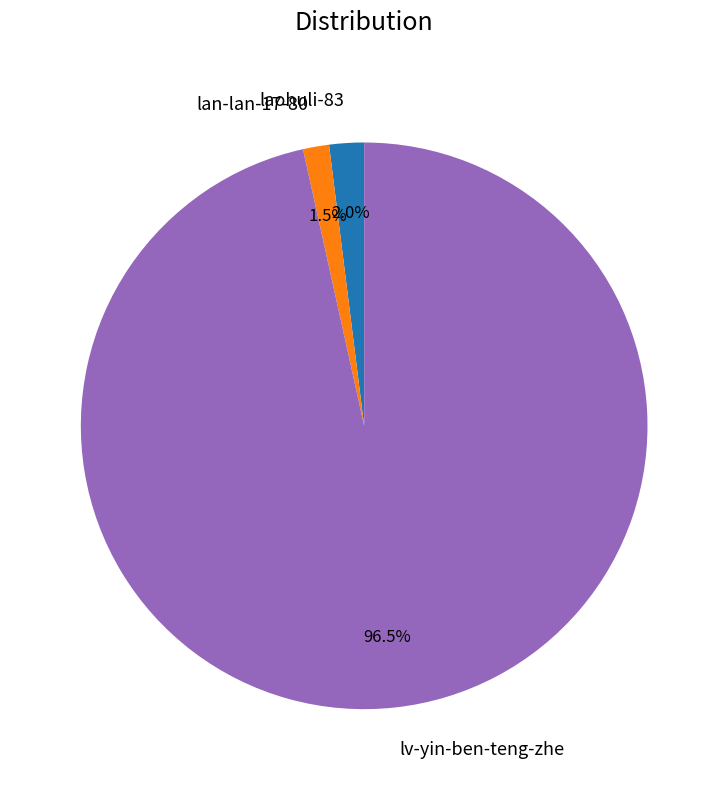

Which category has the biggest portion of the pie?

lv-yin-ben-teng-zhe